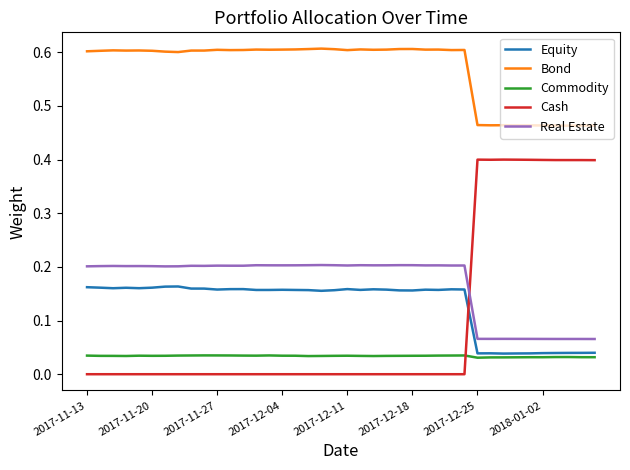

Which series has the largest total across all categories?

Bond